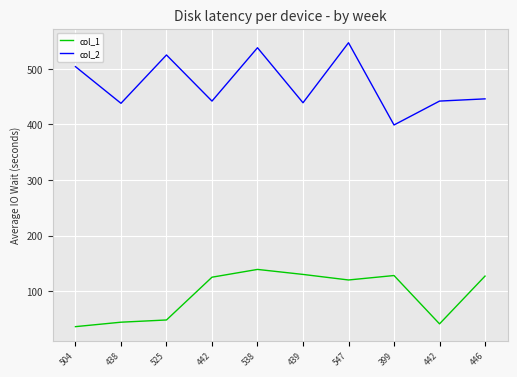

Reading right to left, transcribe all the data shown in this chart.

col_1: 127	41	128	120	130	139	125	48	44	36
col_2: 446	442	399	547	439	538	442	525	438	504